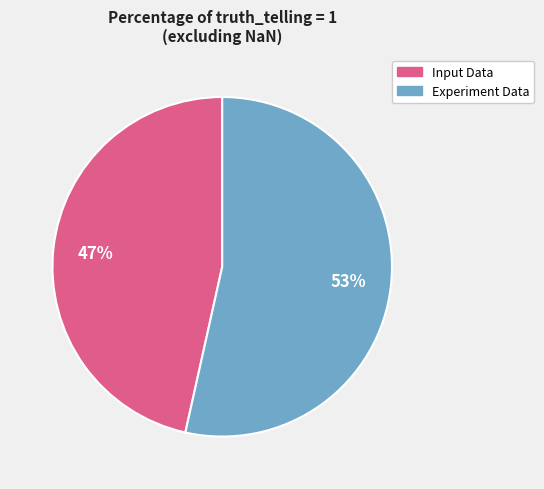

To the nearest percent, what percentage of the pie is Experiment Data?

53%